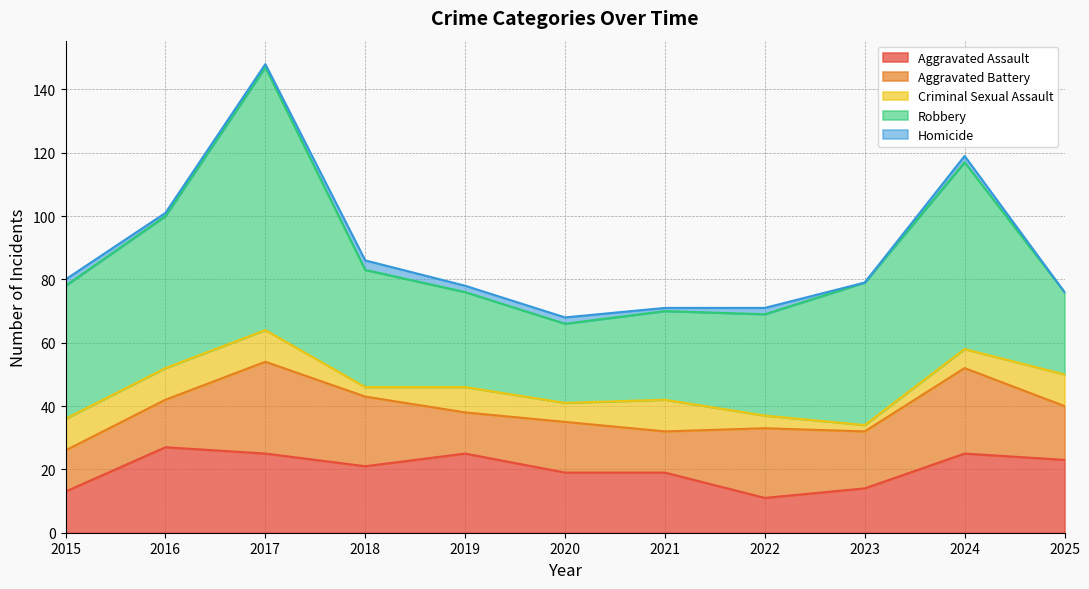

What are all the series names shown in the legend?

Aggravated Assault, Aggravated Battery, Criminal Sexual Assault, Robbery, Homicide